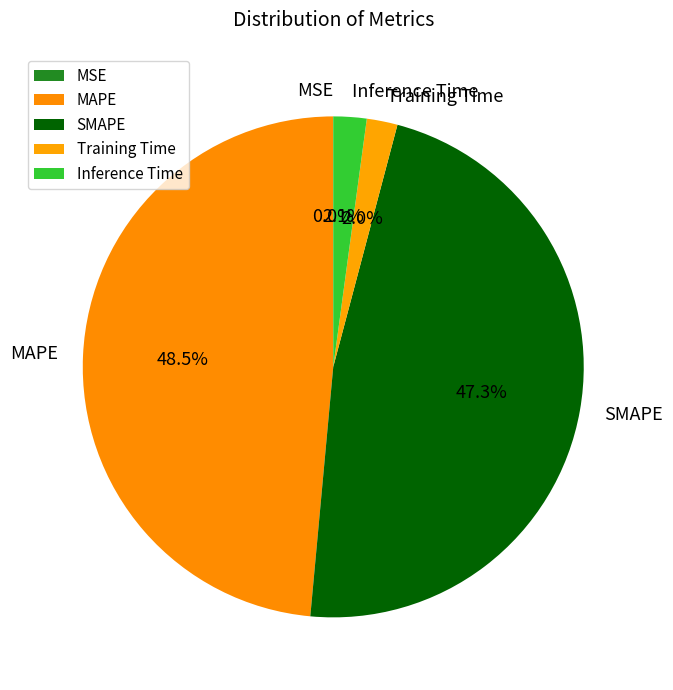

What percentage is the Training Time slice, to the nearest percent?

2%